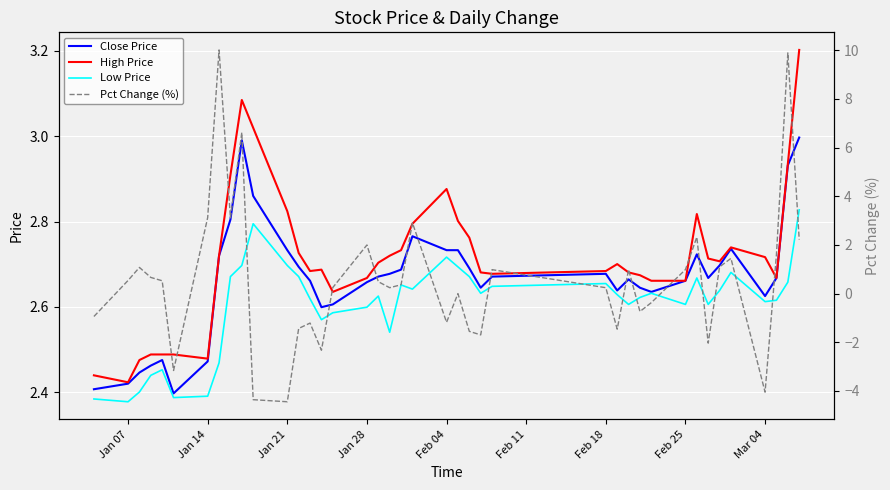

What is the value of the High Price point at the 31st from the left?

2.7